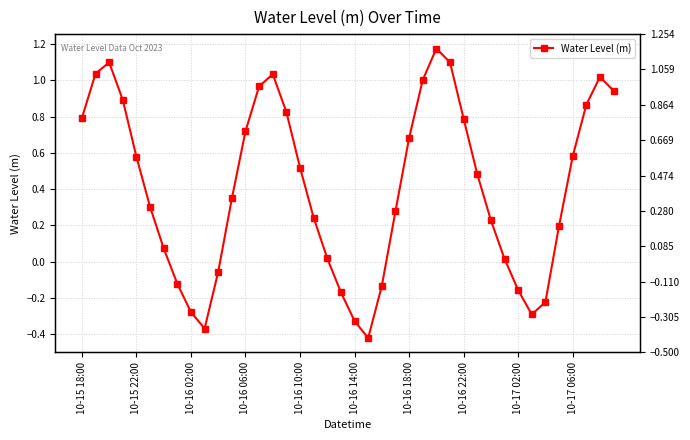

Reading left to right, list all the values displayed in this chart.

0.8	1.0	1.1	0.9	0.6	0.3	0.1	-0.1	-0.3	-0.4	-0.1	0.3	0.7	1.0	1.0	0.8	0.5	0.2	0.0	-0.2	-0.3	-0.4	-0.1	0.3	0.7	1.0	1.2	1.1	0.8	0.5	0.2	0.0	-0.2	-0.3	-0.2	0.2	0.6	0.9	1.0	0.9